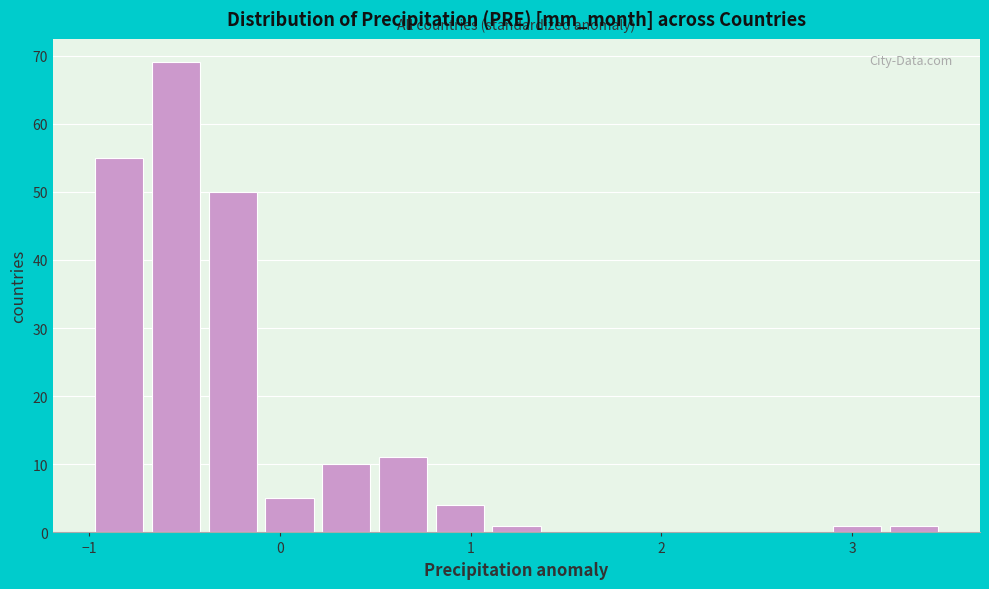

Around what value on the x-axis is the tallest bar? Give the approximate position of its centre, as read against the axis.

-0.5